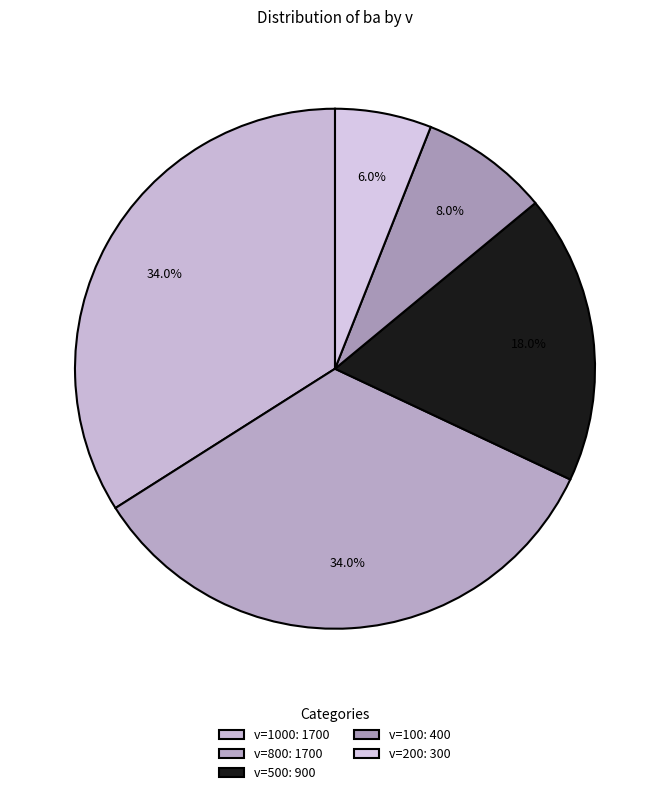

To the nearest percent, what is the average slice percentage?

20%